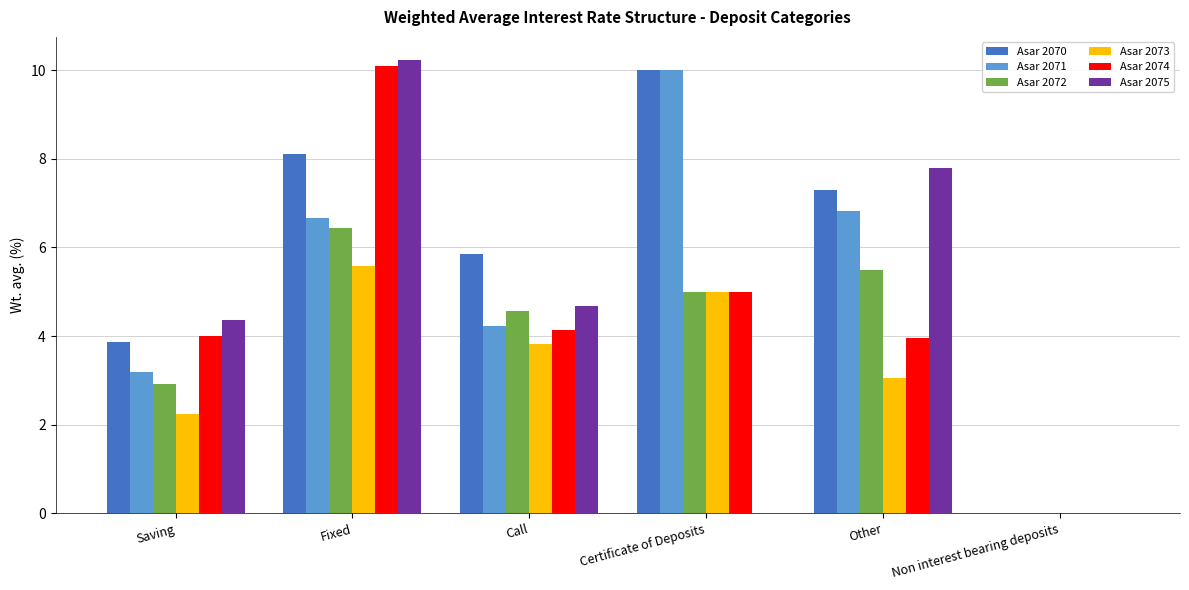

What are all the series names shown in the legend?

Asar 2070, Asar 2071, Asar 2072, Asar 2073, Asar 2074, Asar 2075